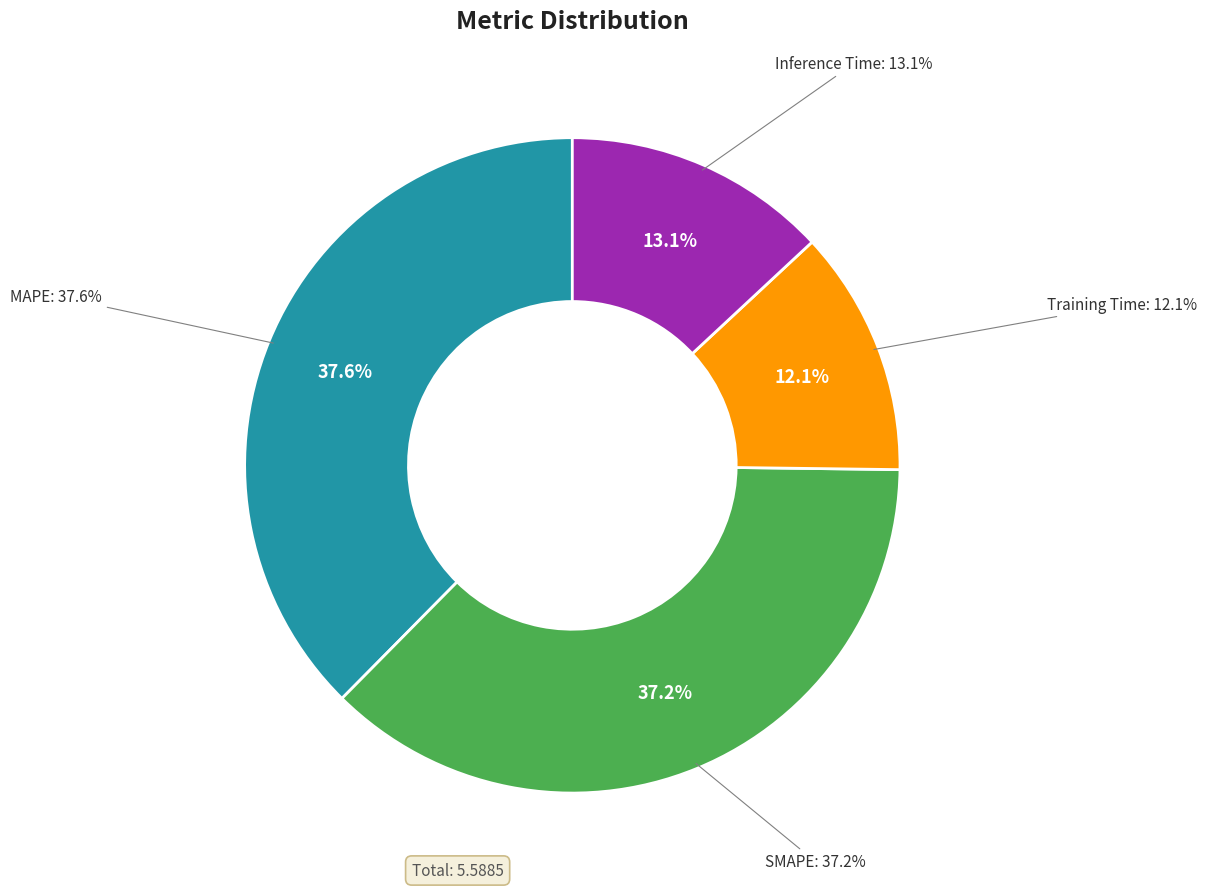

How much of the chart is everything except SMAPE?

62.8%